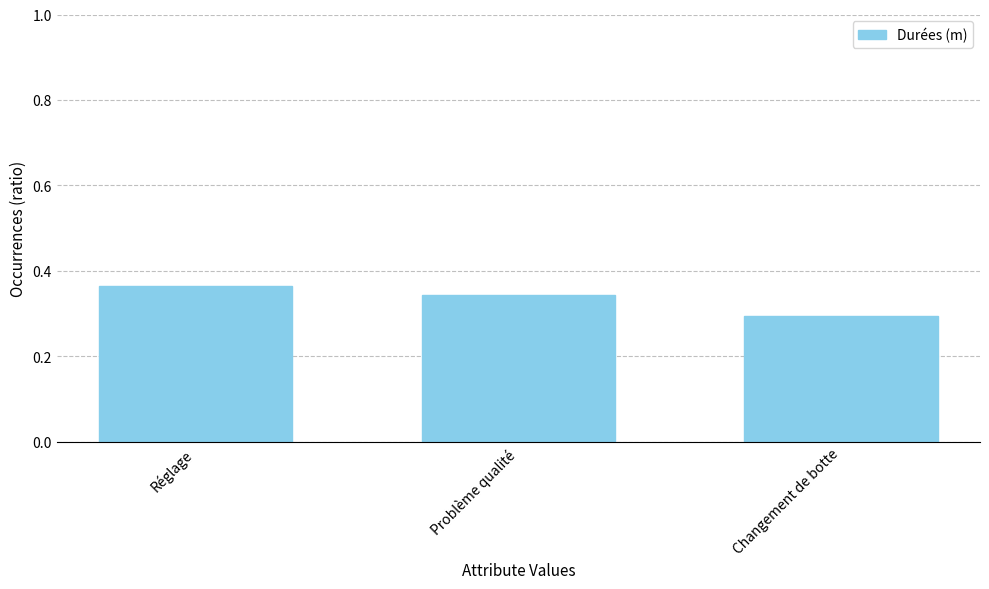

Are the bars grouped side by side (vs. stacked)?

No